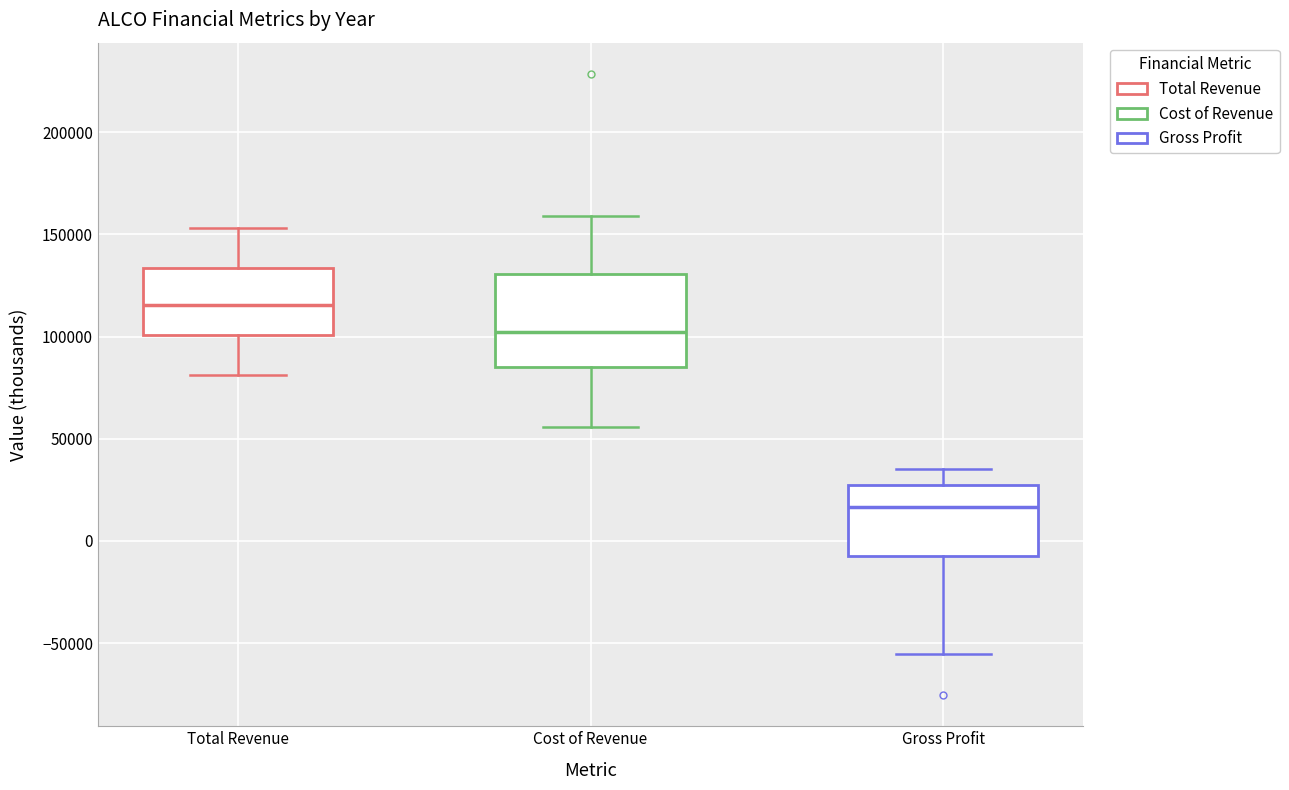

Which box has the highest median line?

Total Revenue